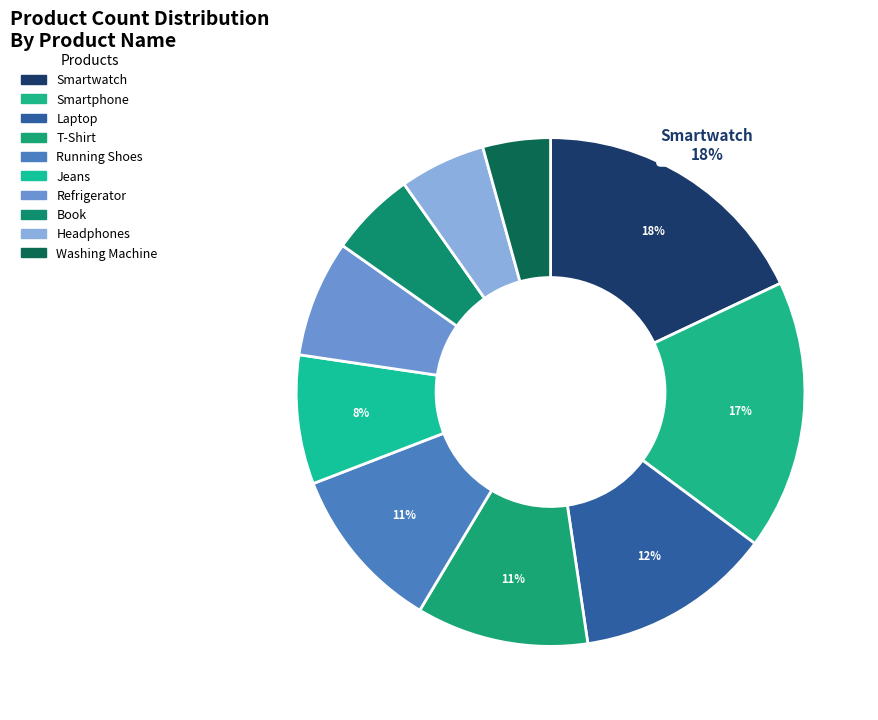

Which slice is the largest?

Smartwatch